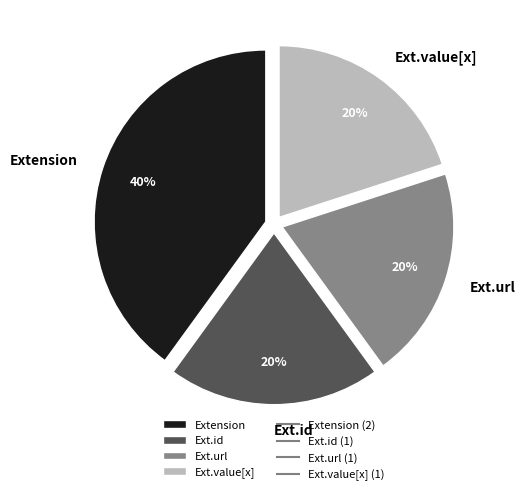

Which slice is the largest?

Extension